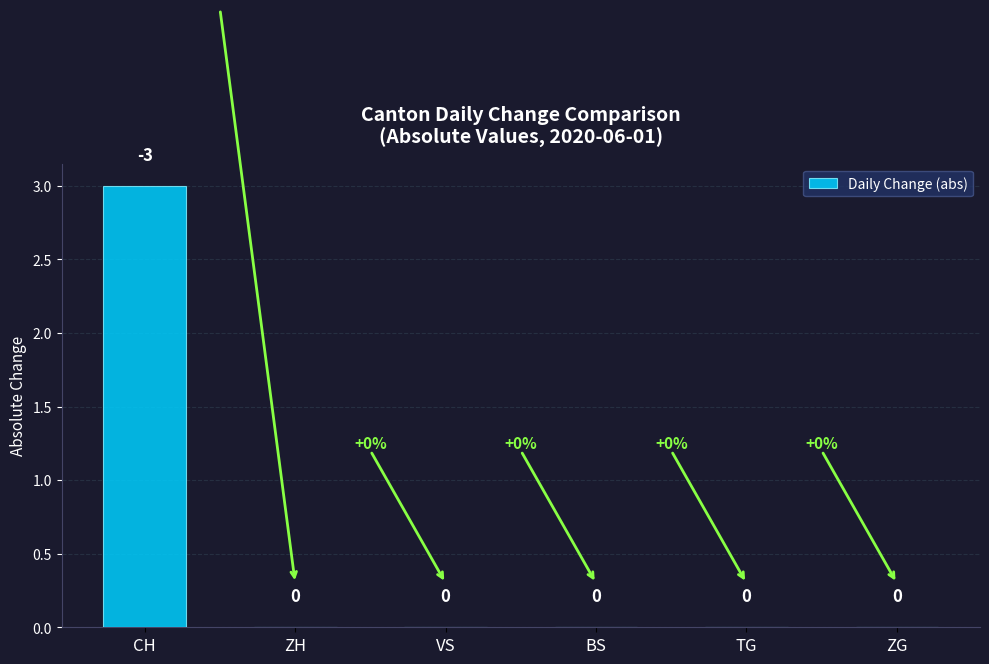

True or false: the data shows 1 at BS.

False